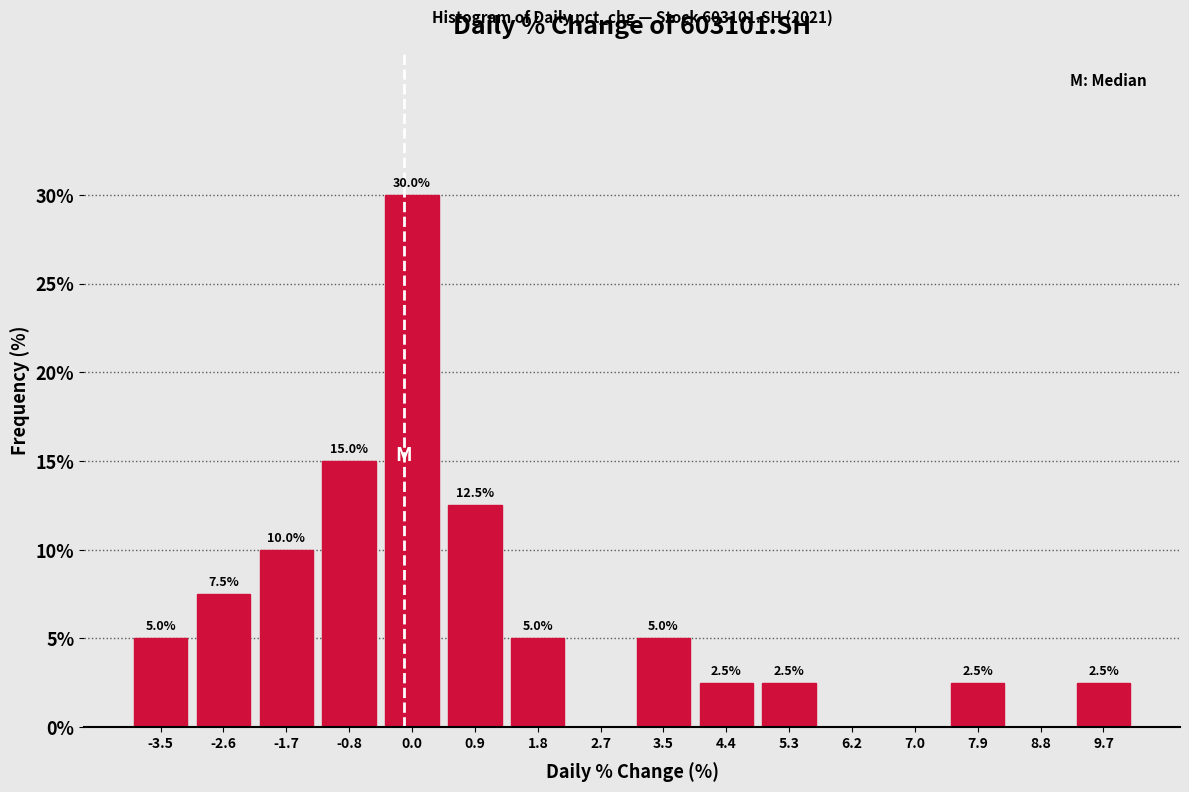

Which range on the x-axis has the tallest bar?

-0.4 to 0.5